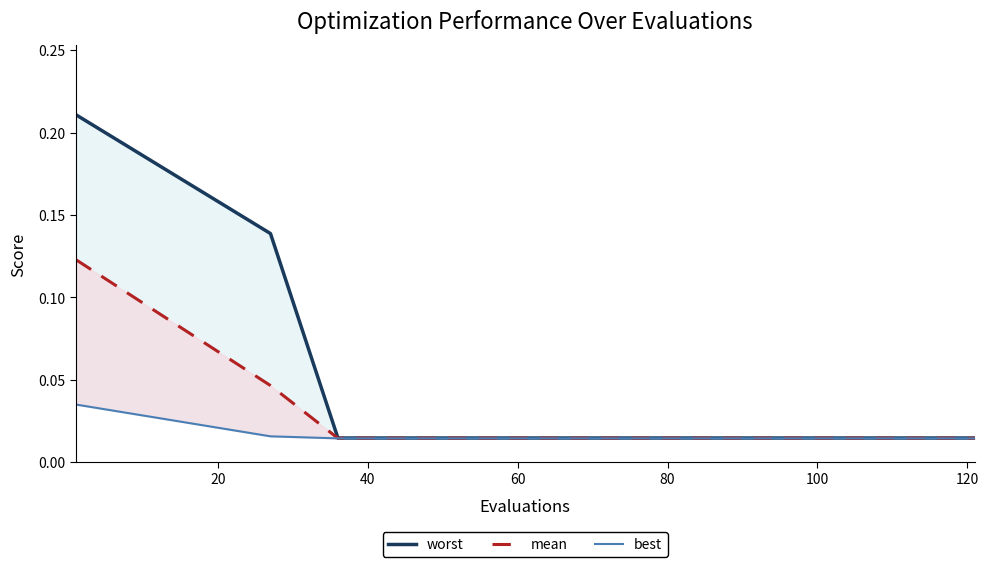

What is the sum of the mean values at 100 and 20?

0.1